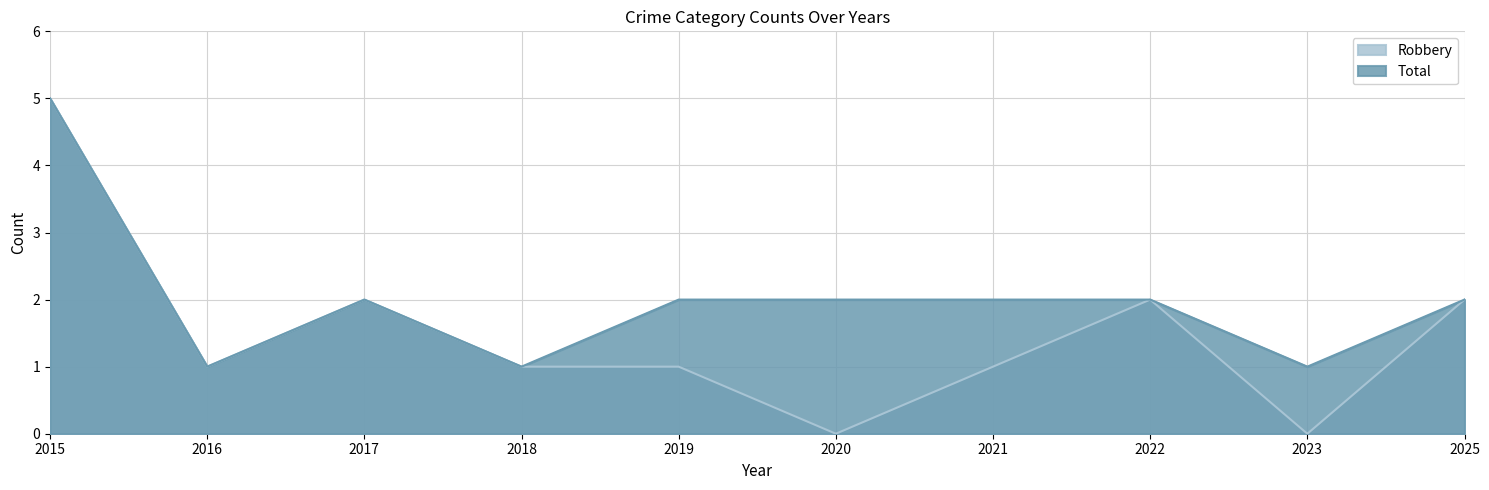

Between 2015 and 2017, which series saw the biggest shift?

Robbery